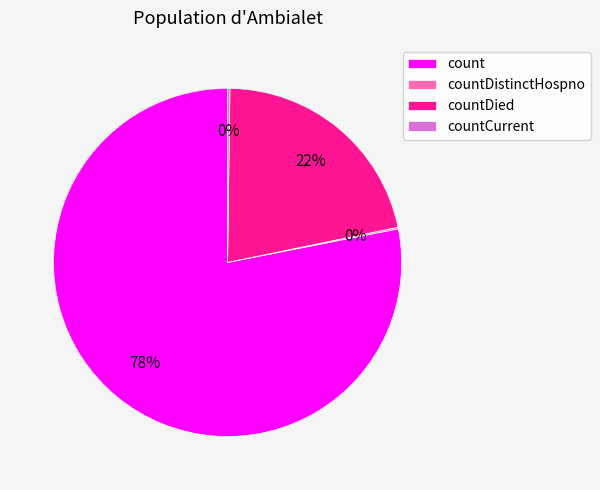

Do count and countDied together represent more than half of the pie?

Yes